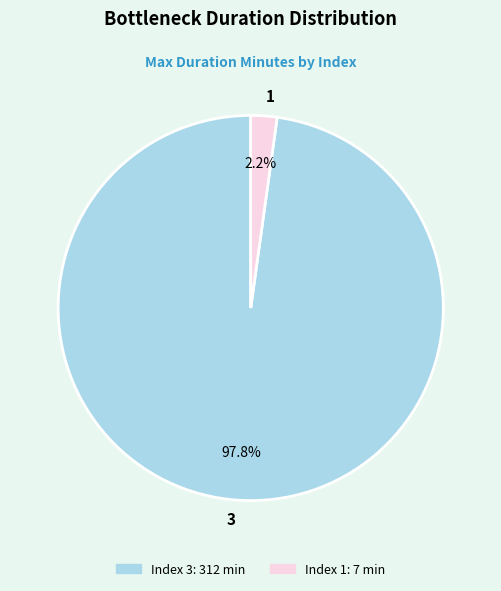

What is the largest slice in the pie chart?

3